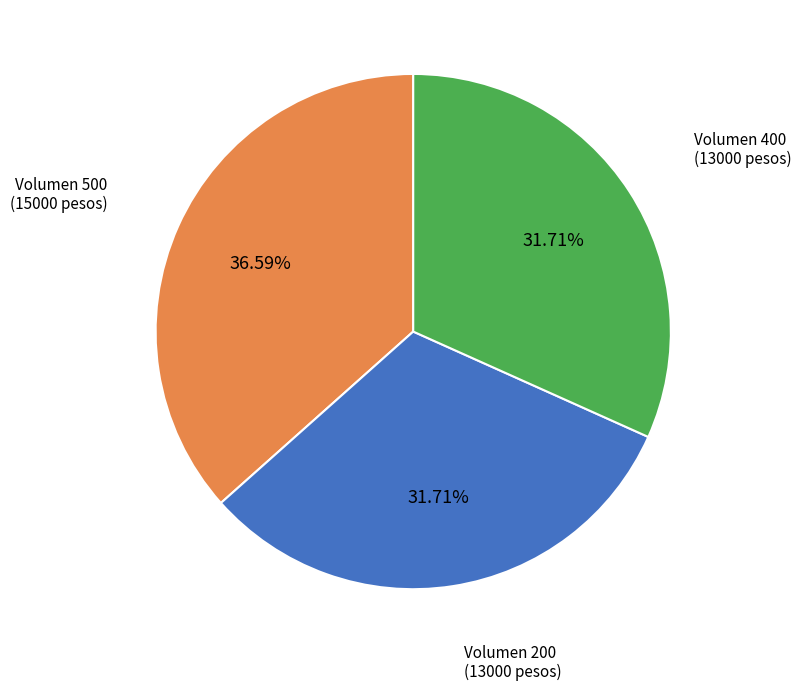

Does any single category account for the majority?

No